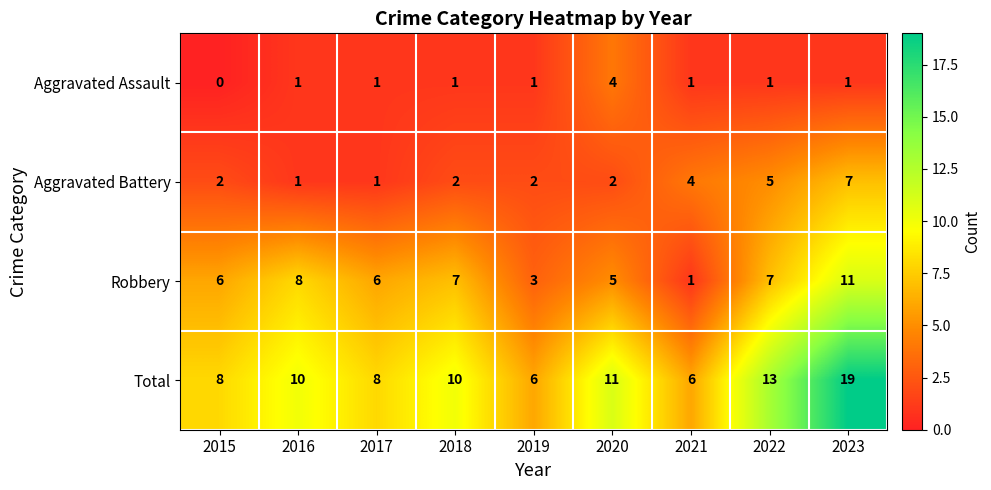

What is the difference between the maximum and minimum values in the Aggravated Assault series?

4